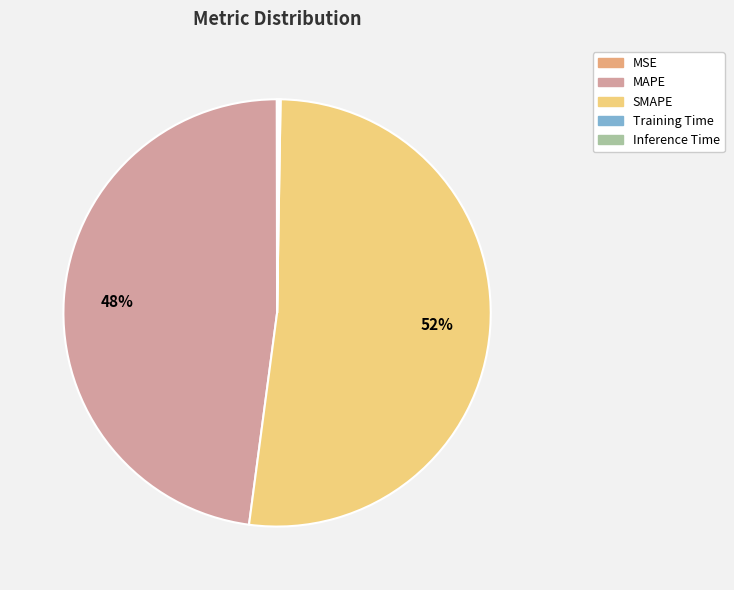

What is the largest slice in the pie chart?

SMAPE